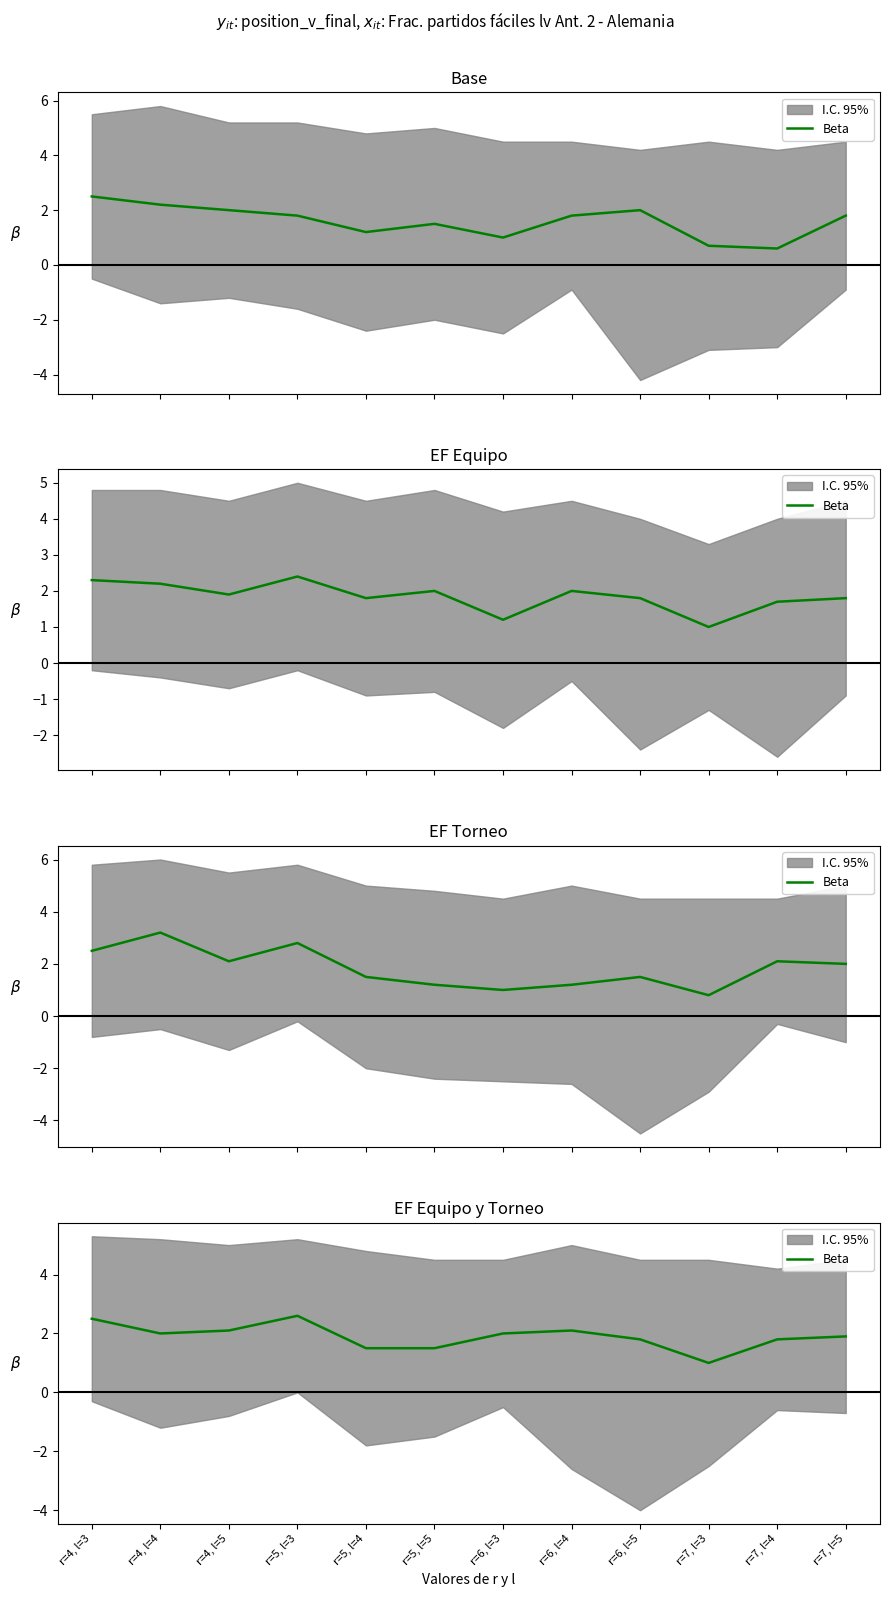

How many points are lower than both their immediate neighbors (excluding endpoints)?

2